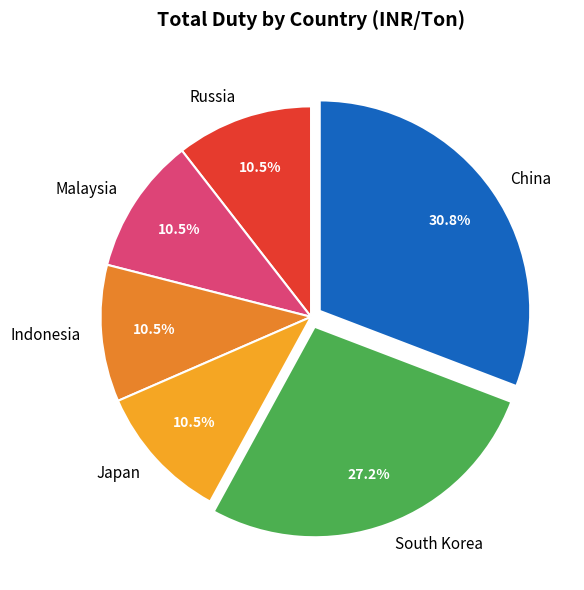

True or false: Russia accounts for 19% of the total.

False